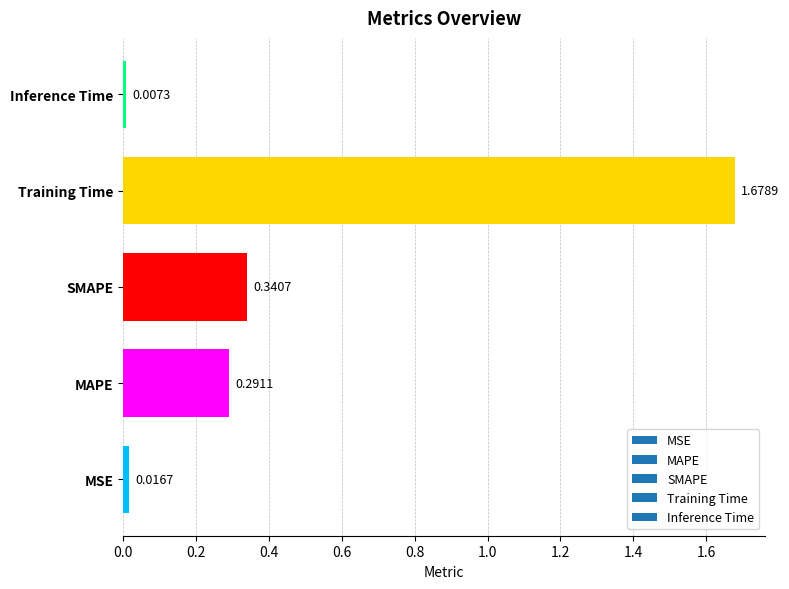

Rank the categories by value from highest to lowest.

Training Time, SMAPE, MAPE, MSE, Inference Time